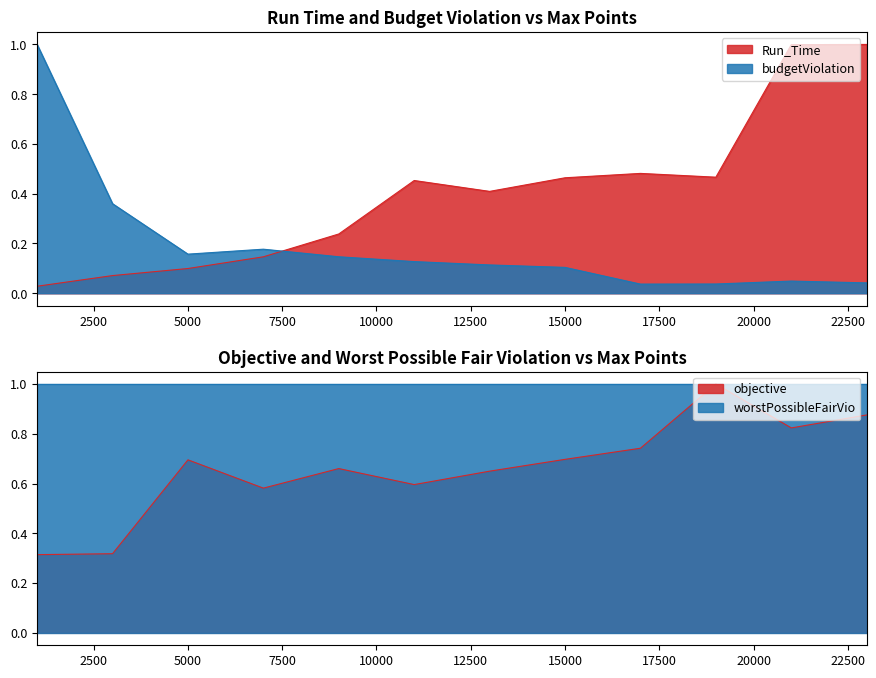

The objective series shows 1.2 at 5000. True or false?

False